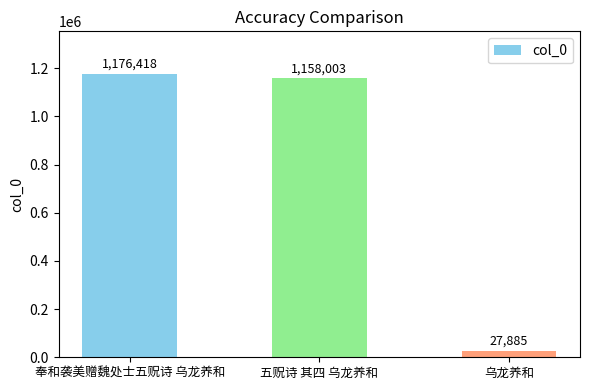

What is the greatest value displayed?

1176418